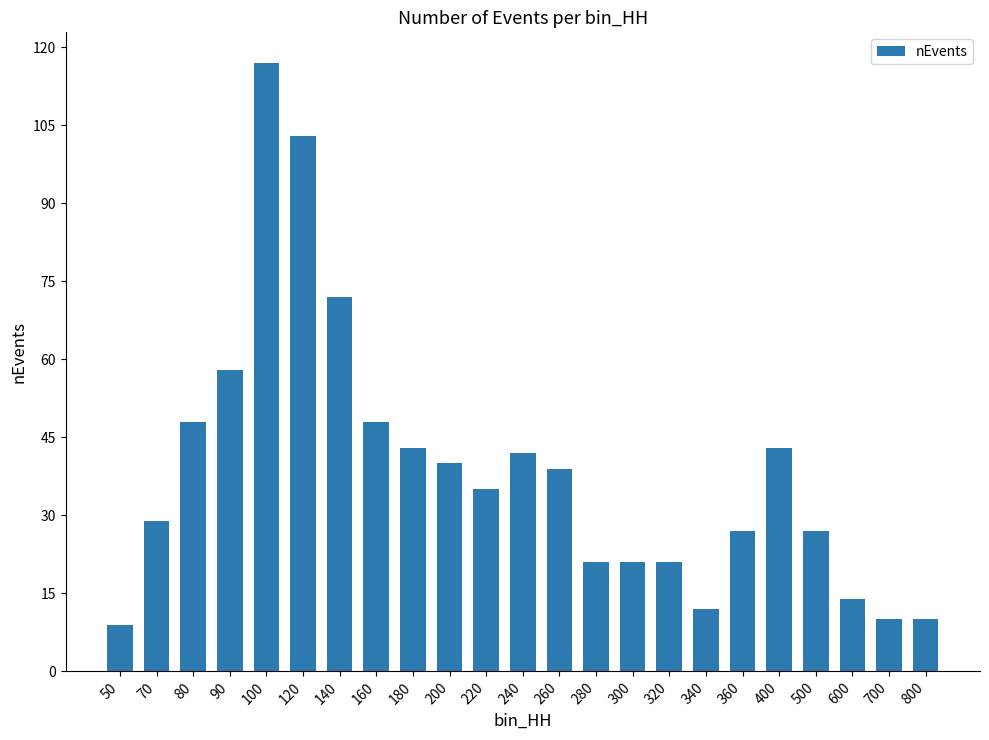

What is the value of the 23rd bar from the left?

10